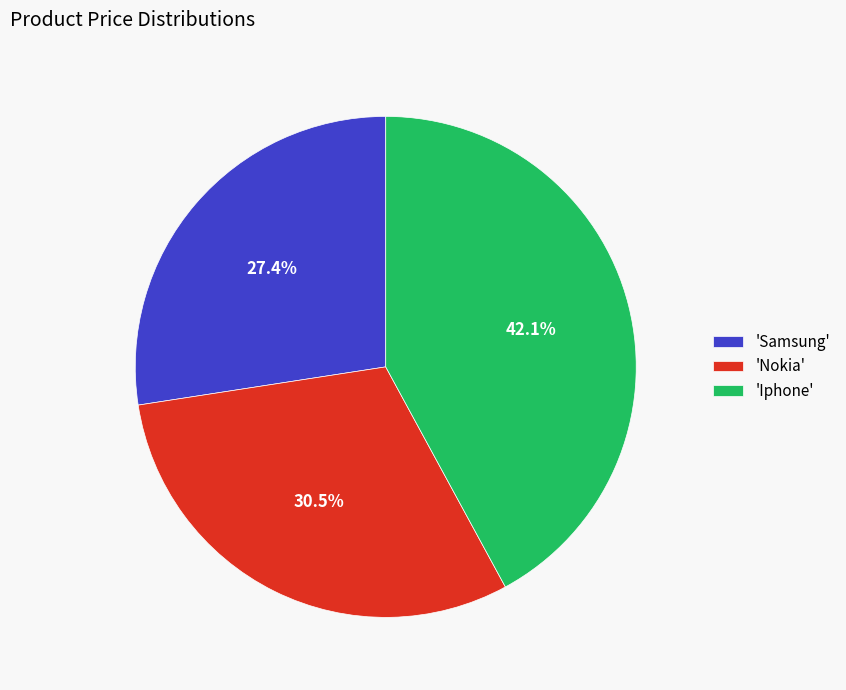

Is there any slice that represents more than half of the pie?

No